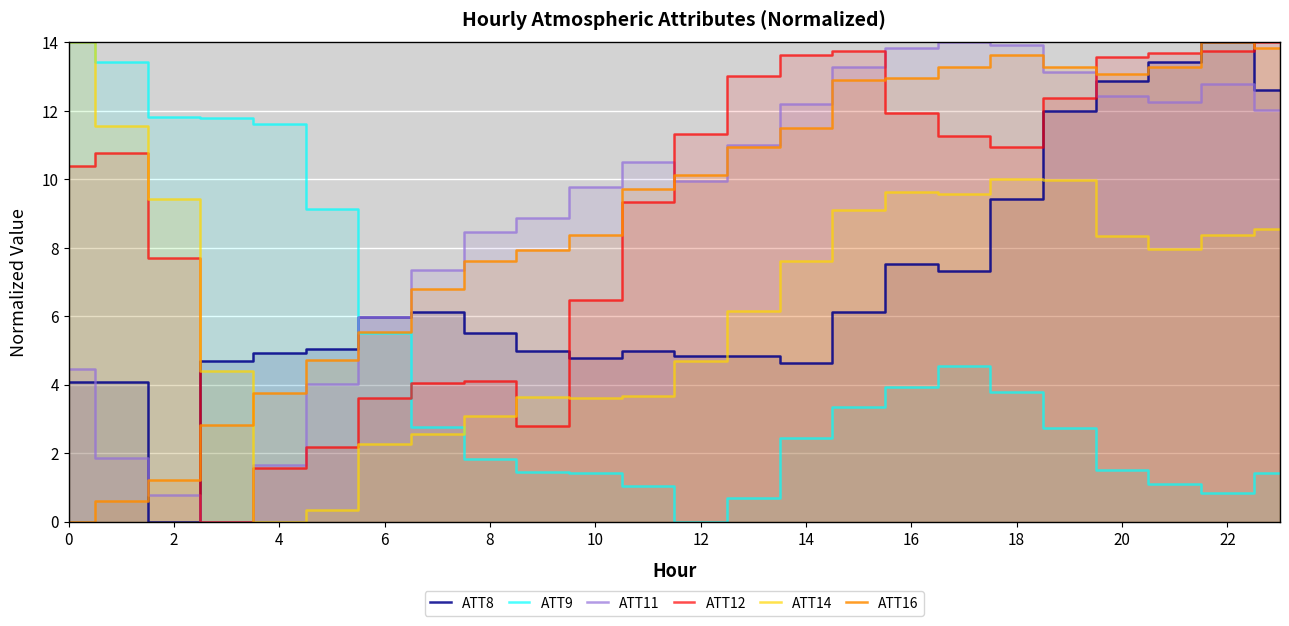

True or false: ATT12 and ATT14 cross at least once.

True